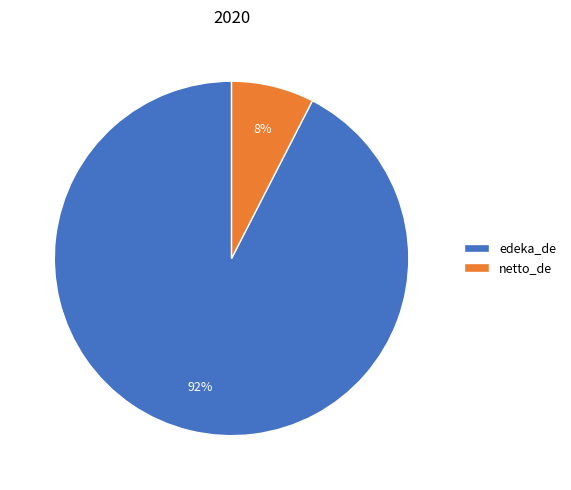

Approximately how many times larger is the value at netto_de compared to edeka_de?

0.1